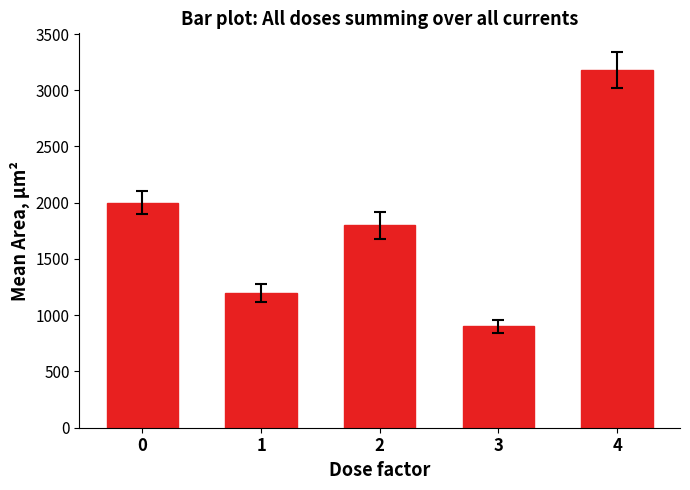

What is the minimum value shown in the chart?

900